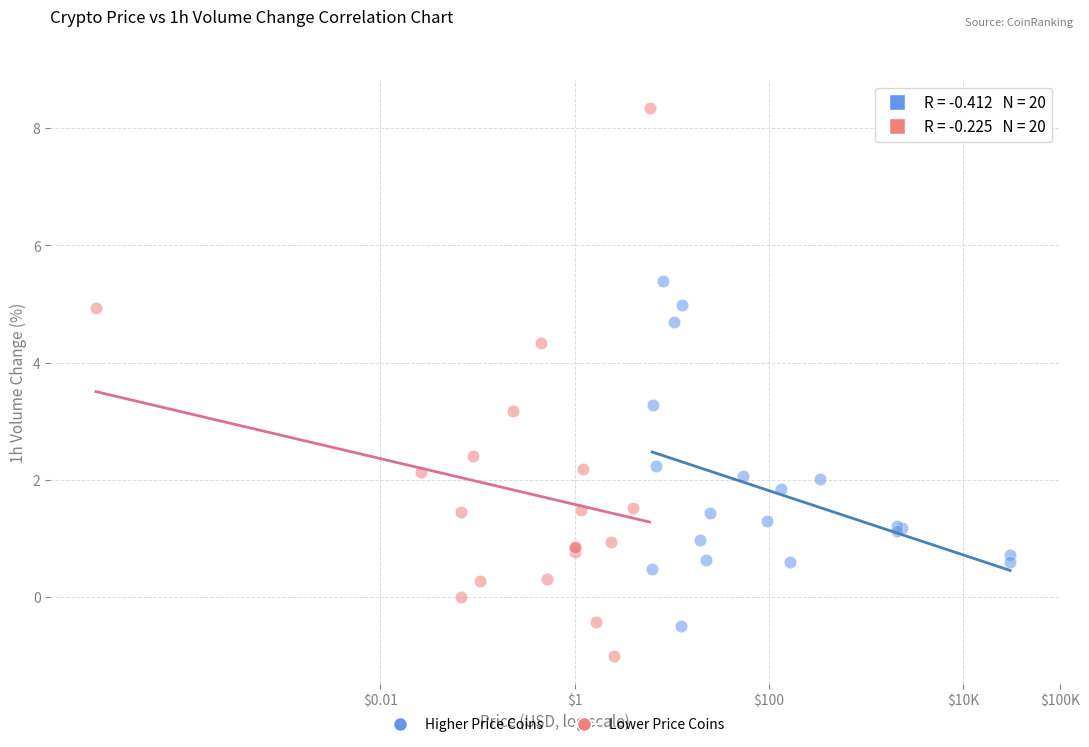

Which series contains the lowest Y value?

Lower Price Coins